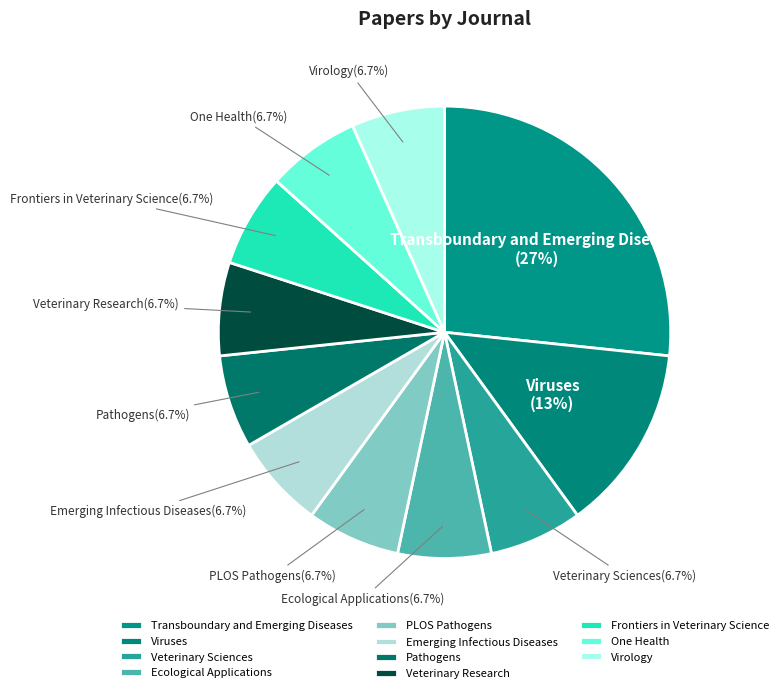

Does Pathogens account for over 50% of the chart?

No